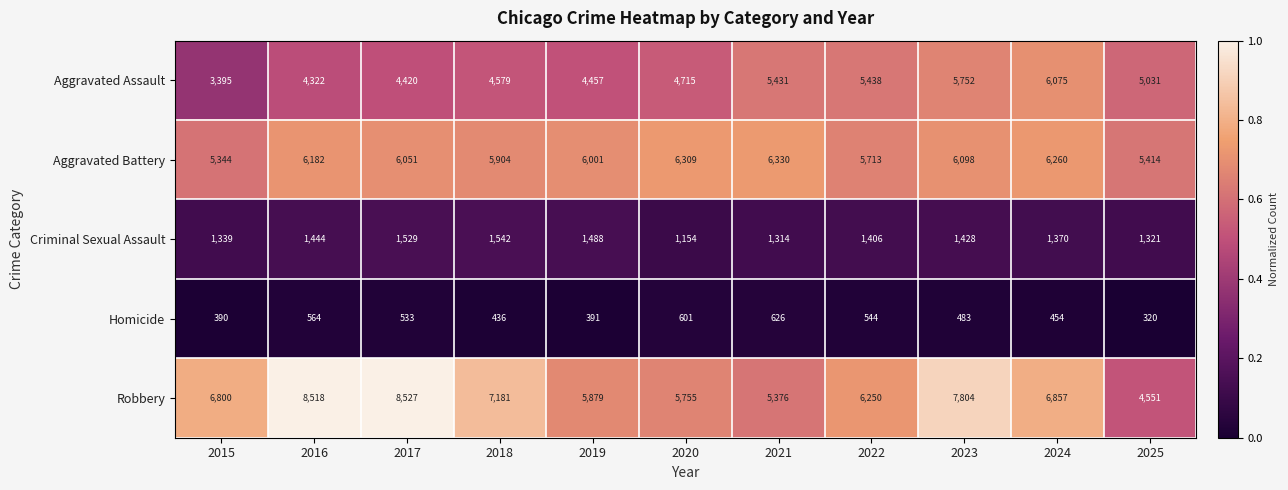

What is the lowest value of the Criminal Sexual Assault series?

1154